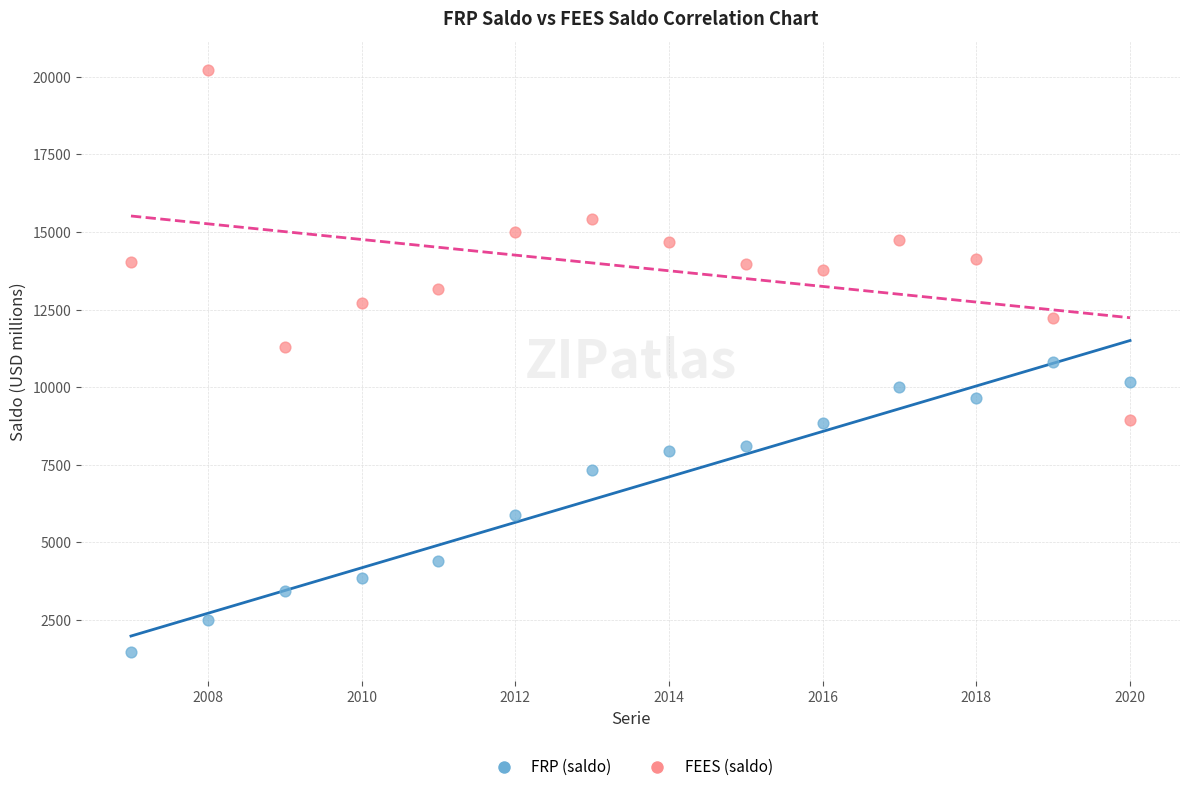

Which series contains the highest Y value?

FEES (saldo)